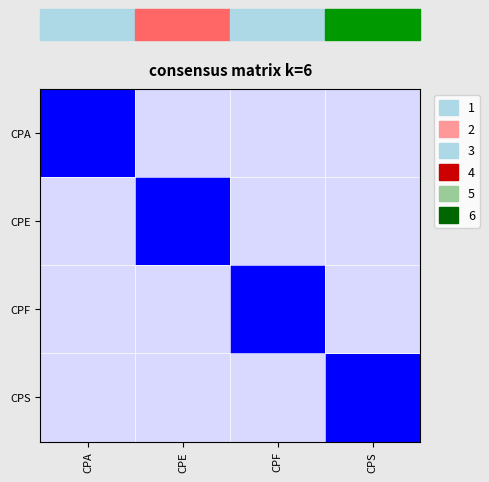

Reading right to left, what are all the values shown in this chart?

CPA: CPS=0.2	CPF=0.2	CPE=0.2	CPA=1.0
CPE: CPS=0.2	CPF=0.2	CPE=1.0	CPA=0.2
CPF: CPS=0.2	CPF=1.0	CPE=0.2	CPA=0.2
CPS: CPS=1.0	CPF=0.2	CPE=0.2	CPA=0.2